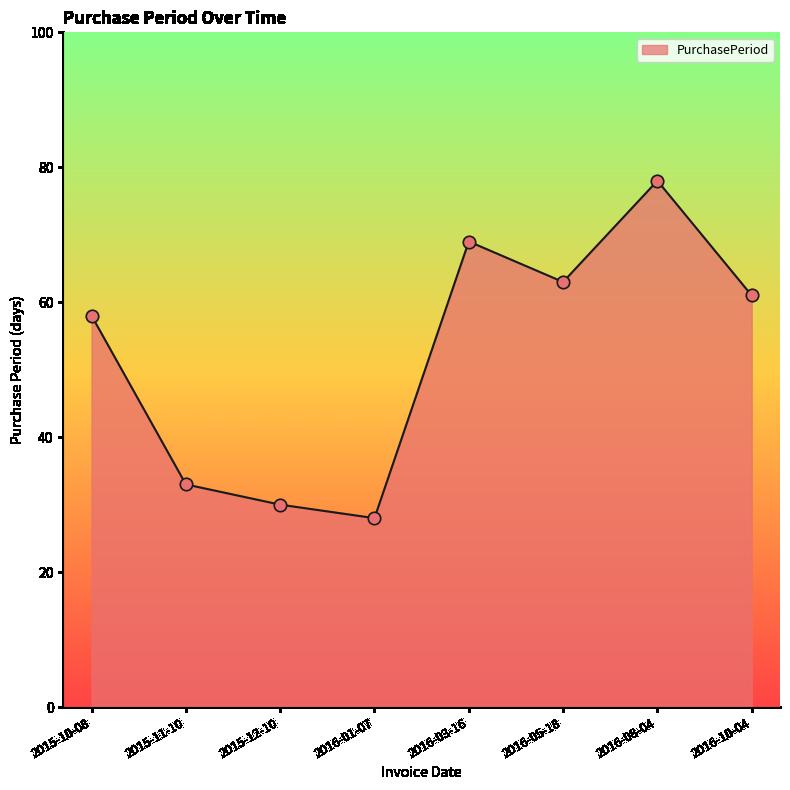

What is the change in value from 2015-12-10 to 2016-03-16?

+39